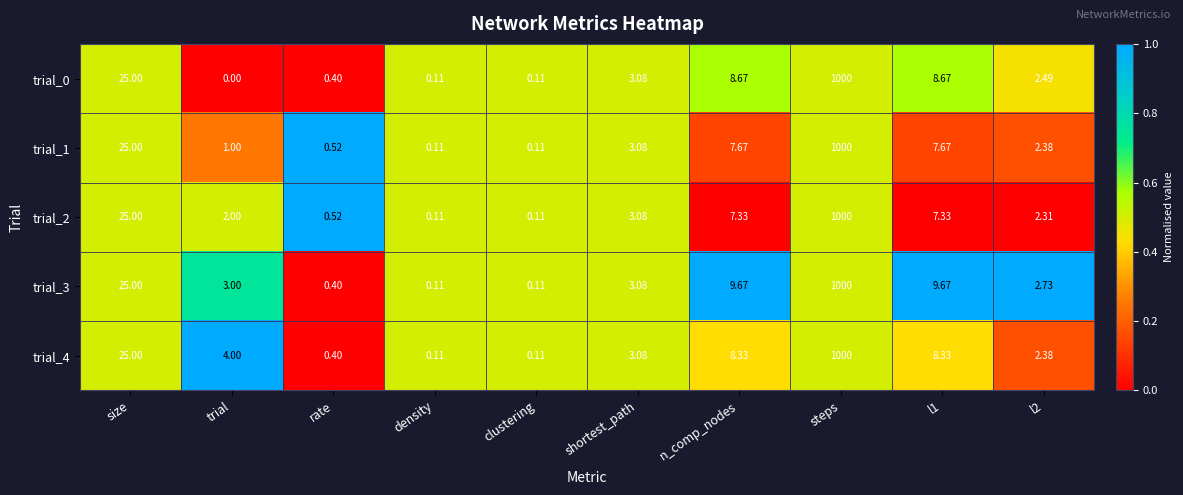

At which category does the chart reach its peak across all series?

steps